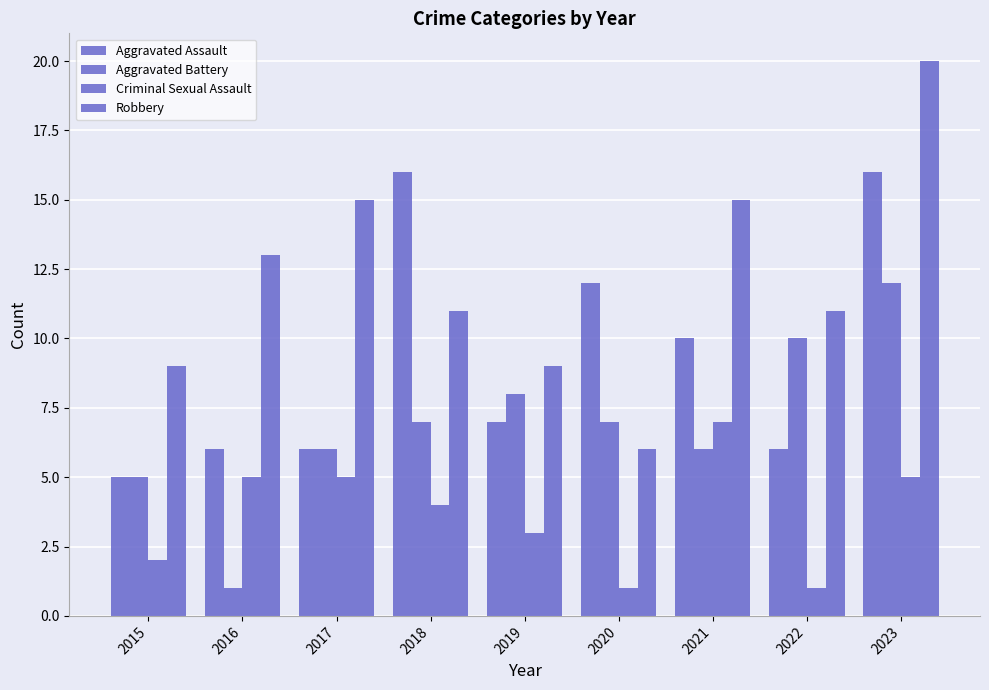

At 2022, list the series in order from smallest to largest.

Criminal Sexual Assault, Aggravated Assault, Aggravated Battery, Robbery